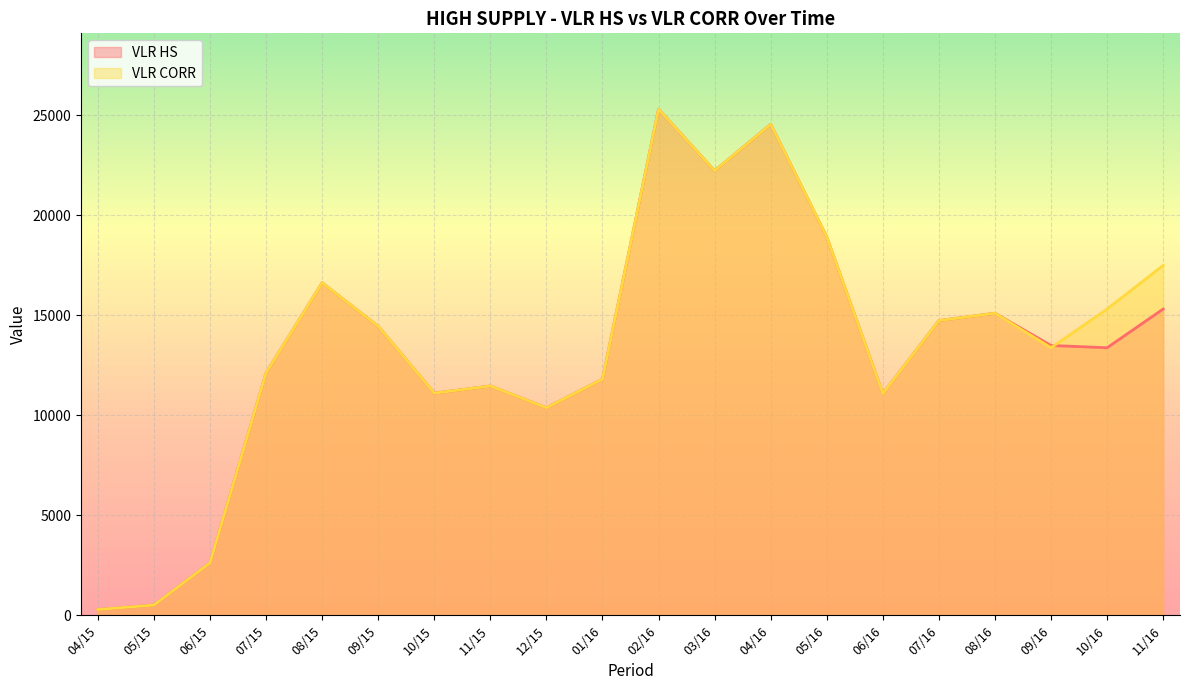

How many lines are shown in the chart?

2